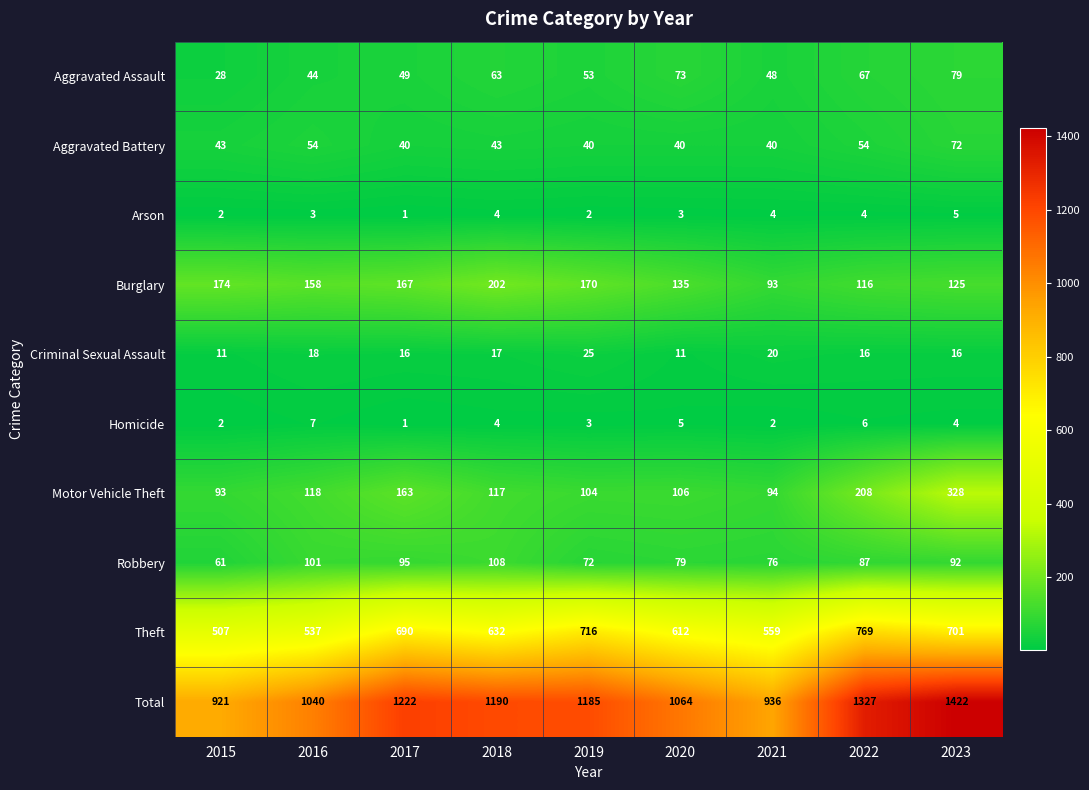

Which series changed the most between 2021 and 2022?

Total